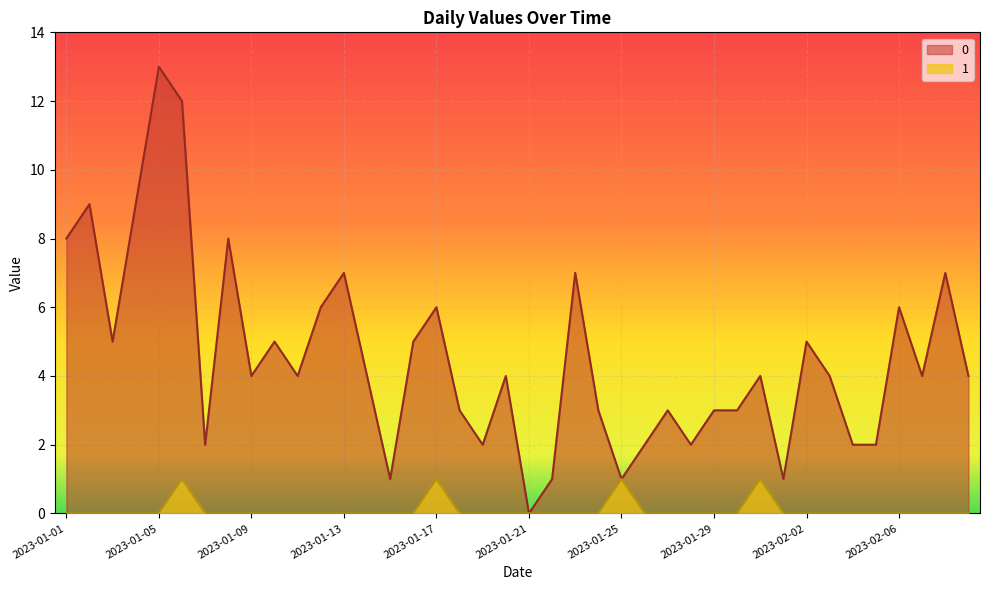

True or false: 1 has more than 0 interior local peaks.

True